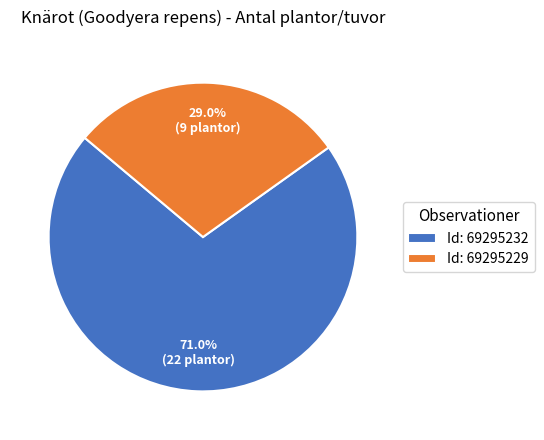

What is the ratio of the value at Id: 69295232 to the value at Id: 69295229?

2.4